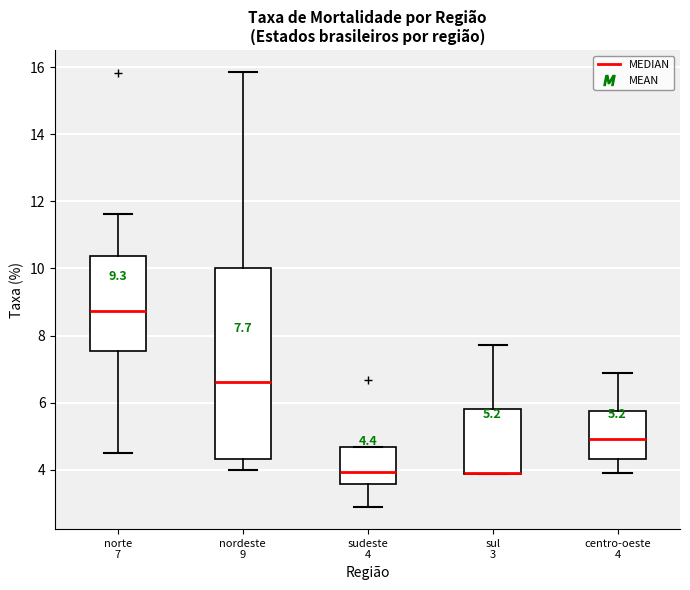

Comparing the boxes themselves (not the whiskers), which one is the tallest?

nordeste 9